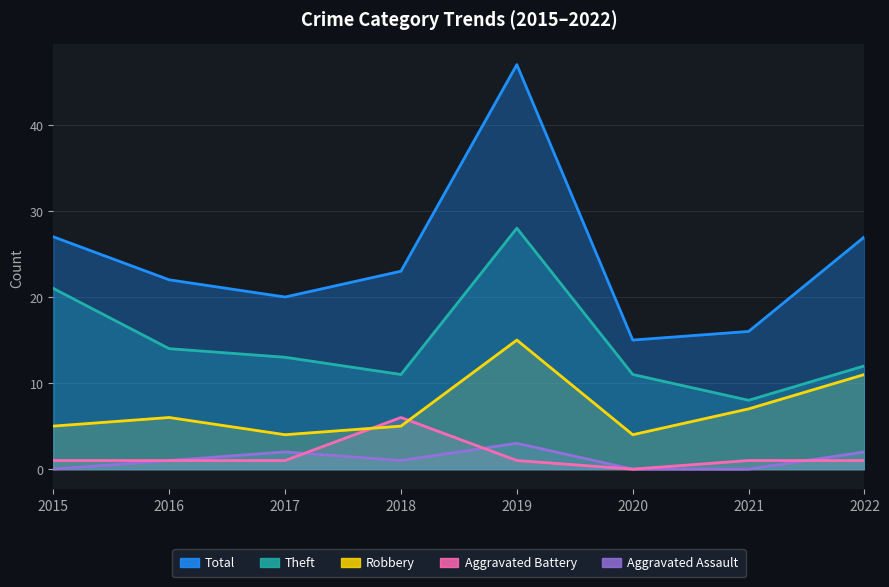

How many intersections are there between Aggravated Battery and Aggravated Assault?

3